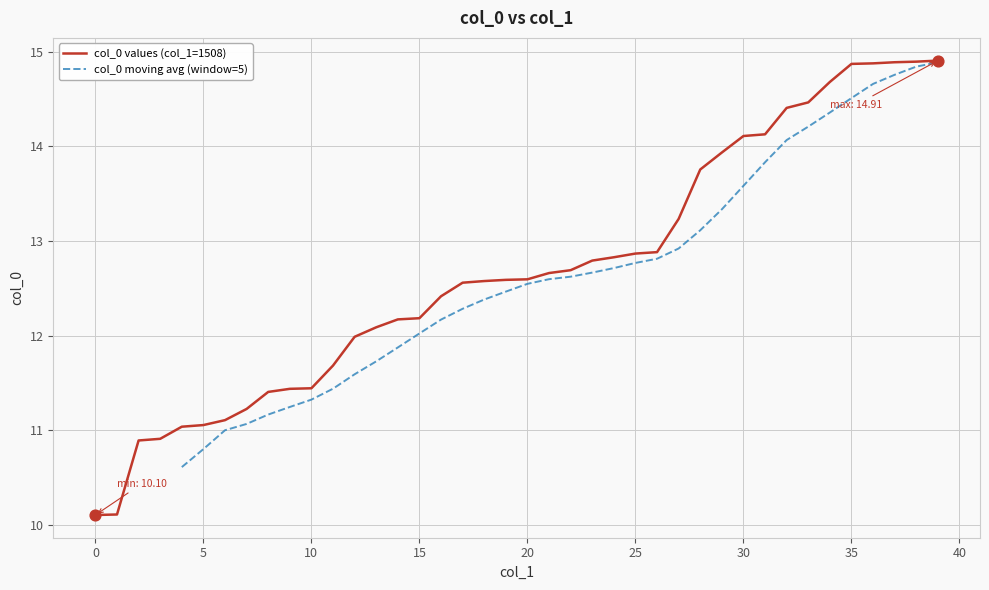

What is the highest value of the col_0 values (col_1=1508) series?

14.9